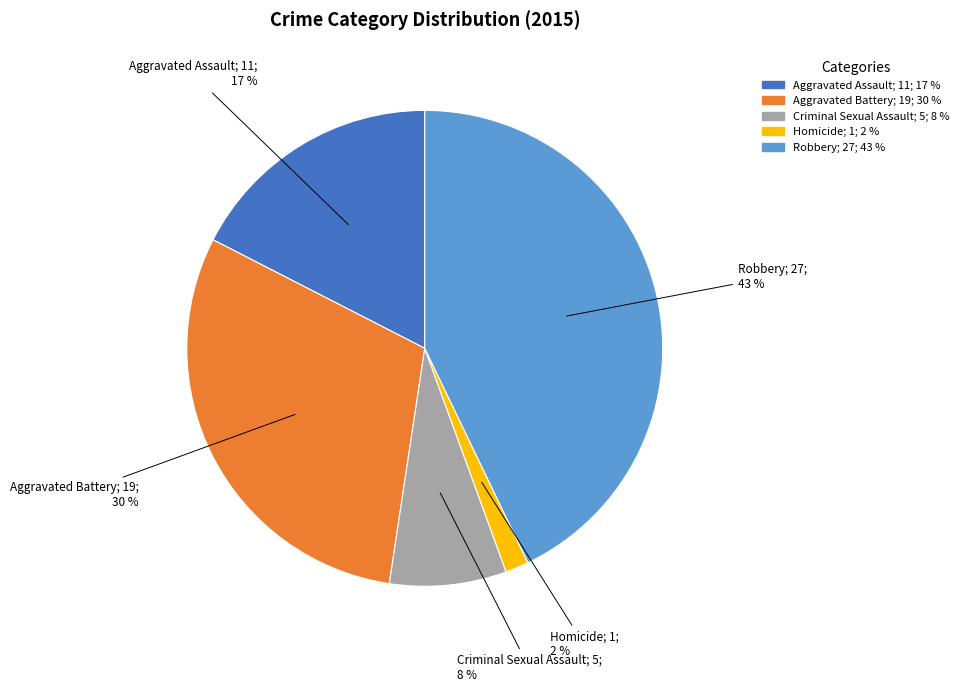

The Aggravated Assault; 11; 17 % slice represents 17% of the pie. True or false?

True